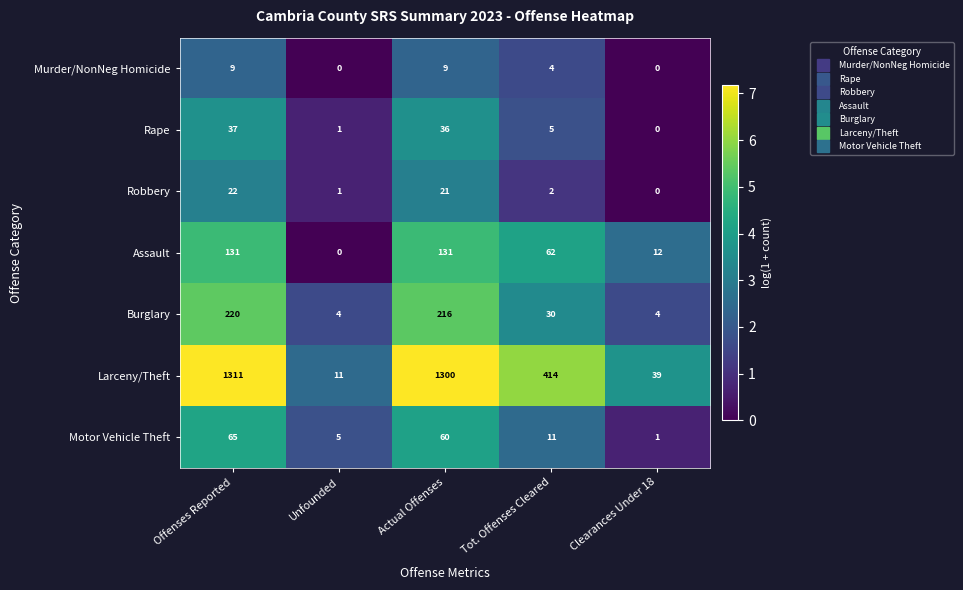

Which series changed the most between Offenses Reported and Unfounded?

Larceny/Theft